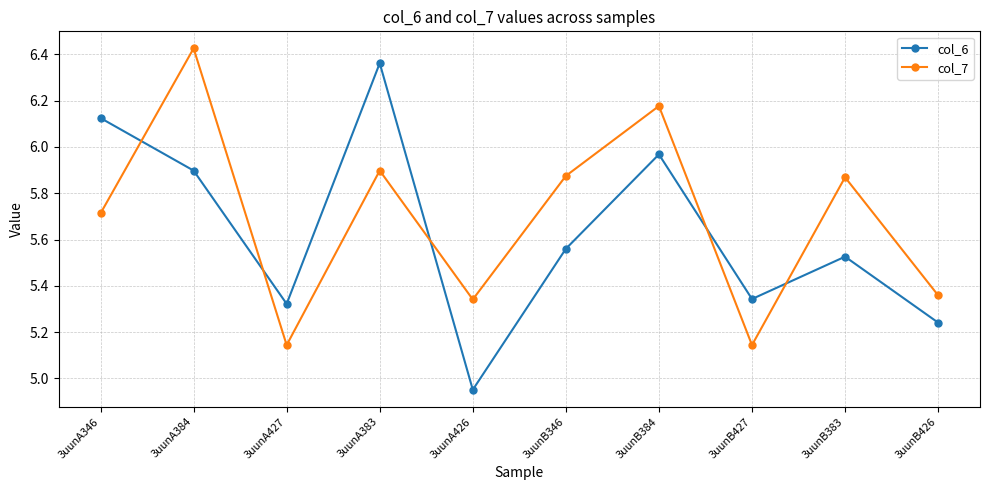

How many lines are shown in the chart?

2